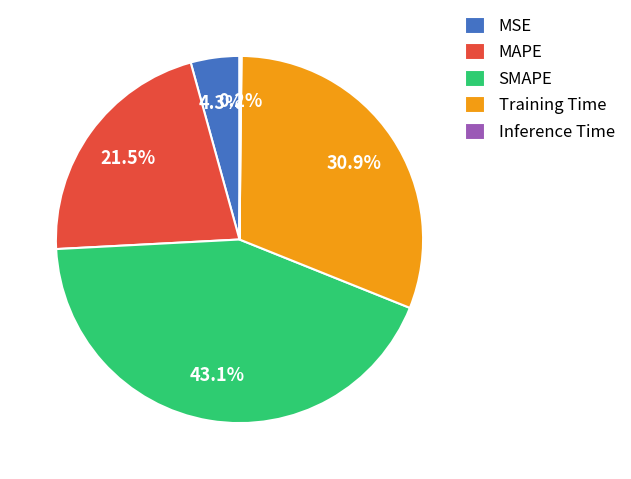

Approximately how many times larger is the value at Training Time compared to SMAPE?

0.7